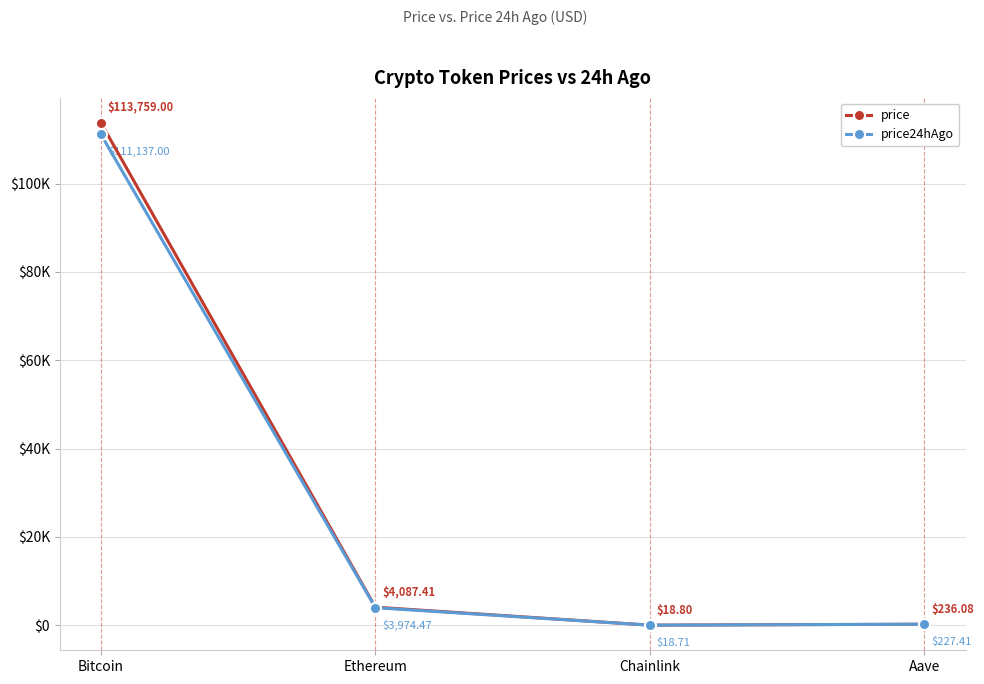

What is the label of the 4th point from the left?

Aave